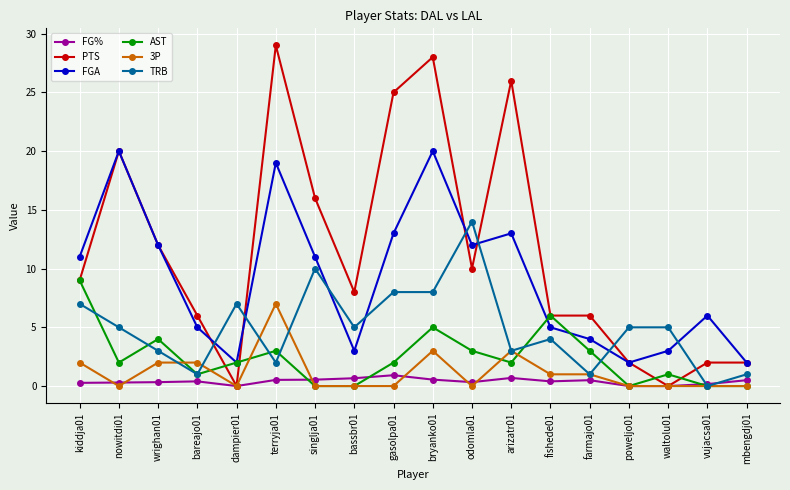

How many series are shown in this chart?

6